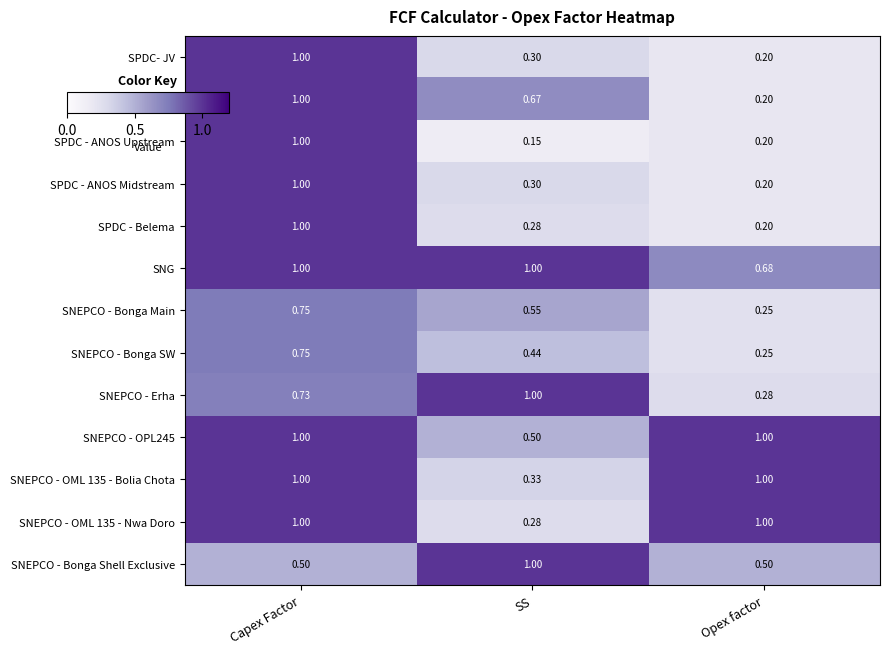

At which category is the sum across all series the highest?

Capex Factor